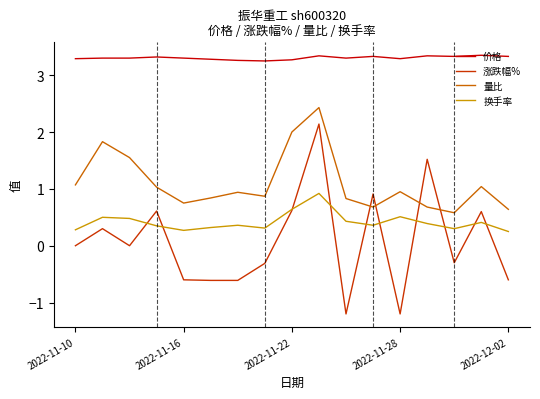

Which series has the largest range (max minus min)?

涨跌幅%